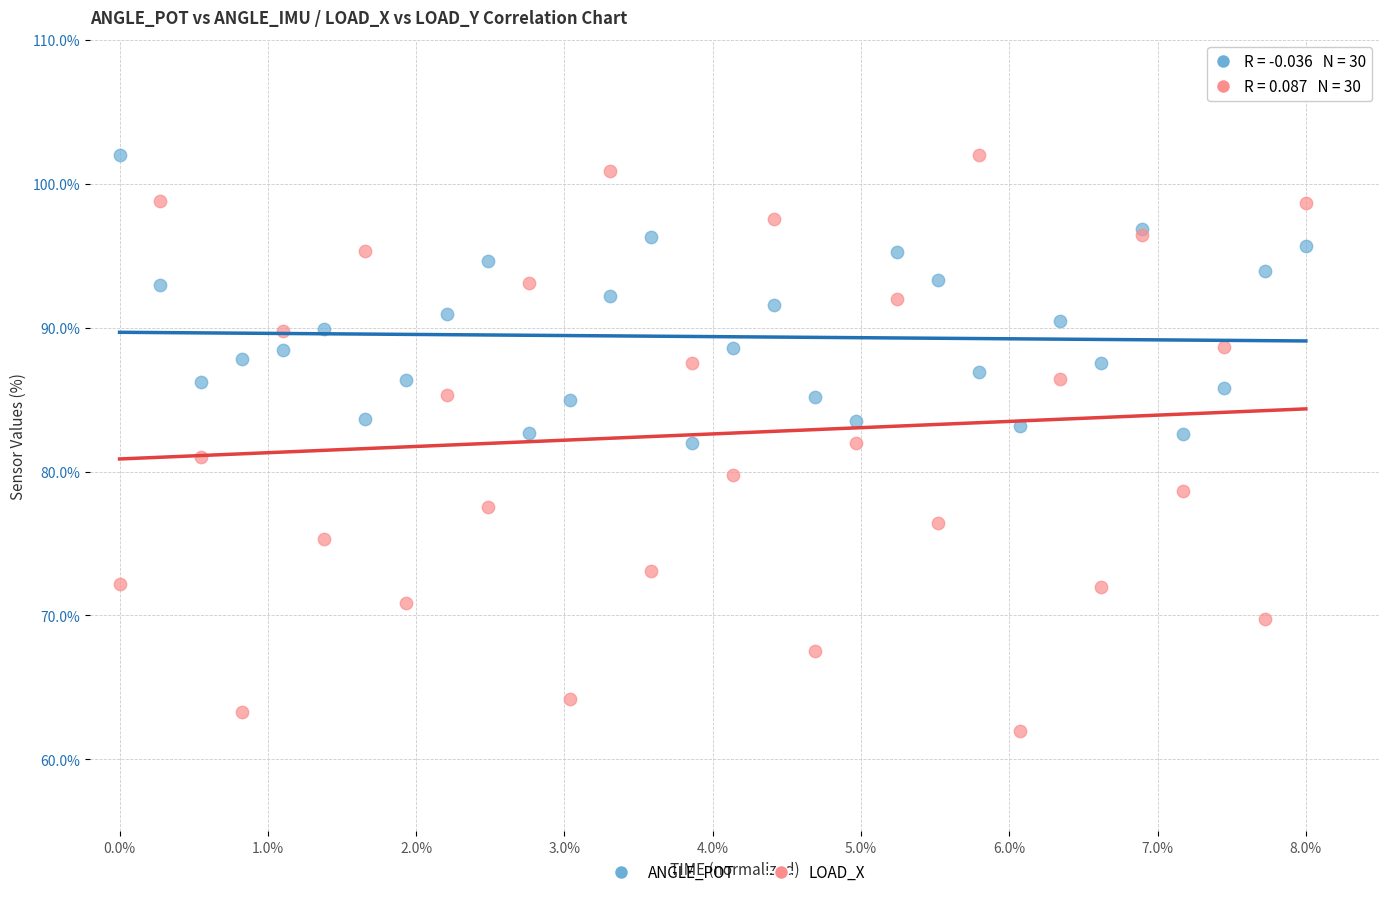

What are all the series names shown in the legend?

ANGLE_POT, LOAD_X